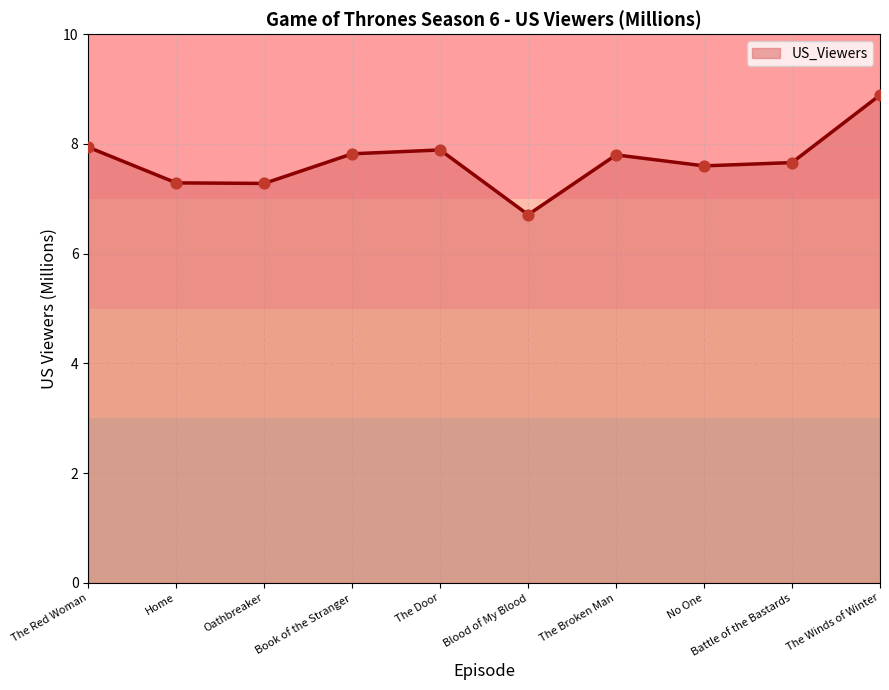

What is the change in value from The Door to The Broken Man?

-0.1